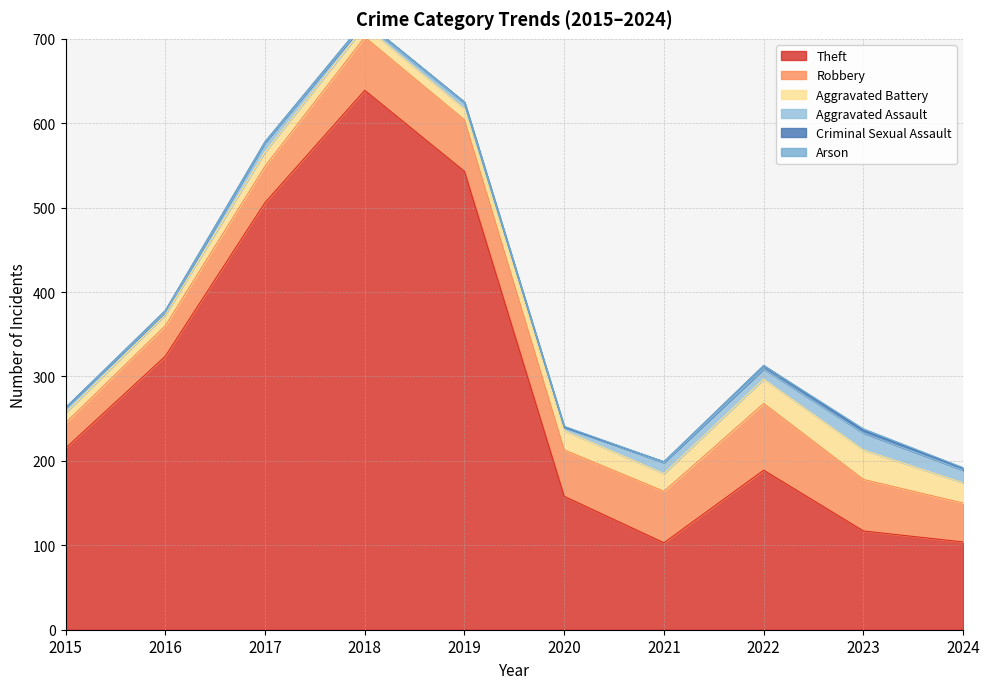

True or false: Criminal Sexual Assault and Robbery cross at least once.

False